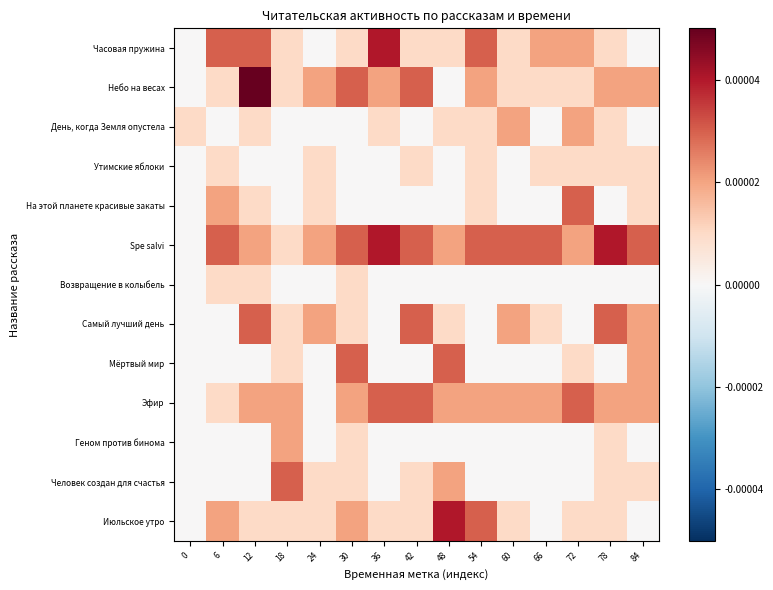

Which series has the largest total across all categories?

Spe salvi